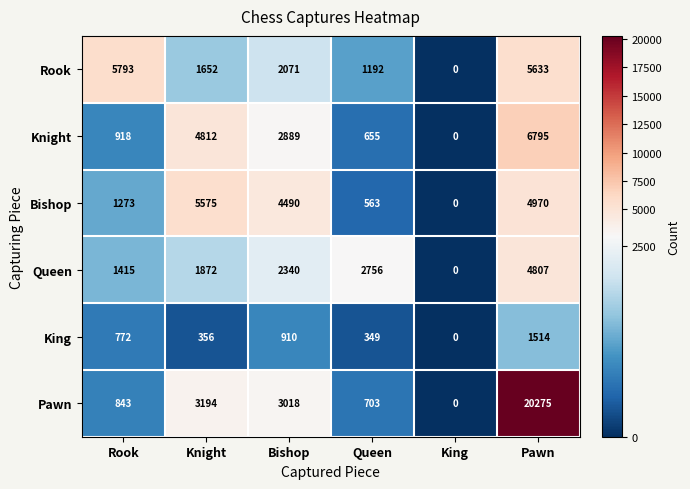

Which category has the highest value across all series?

Pawn